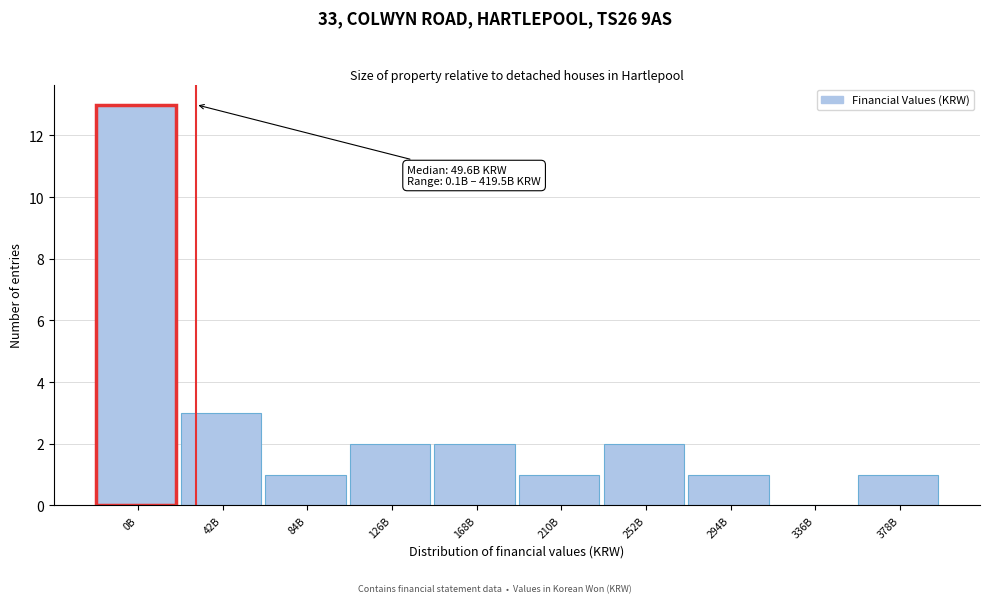

Reading left to right, transcribe all the data shown in this chart.

0B=13	42B=3	84B=1	126B=2	168B=2	210B=1	252B=2	294B=1	336B=0	378B=1